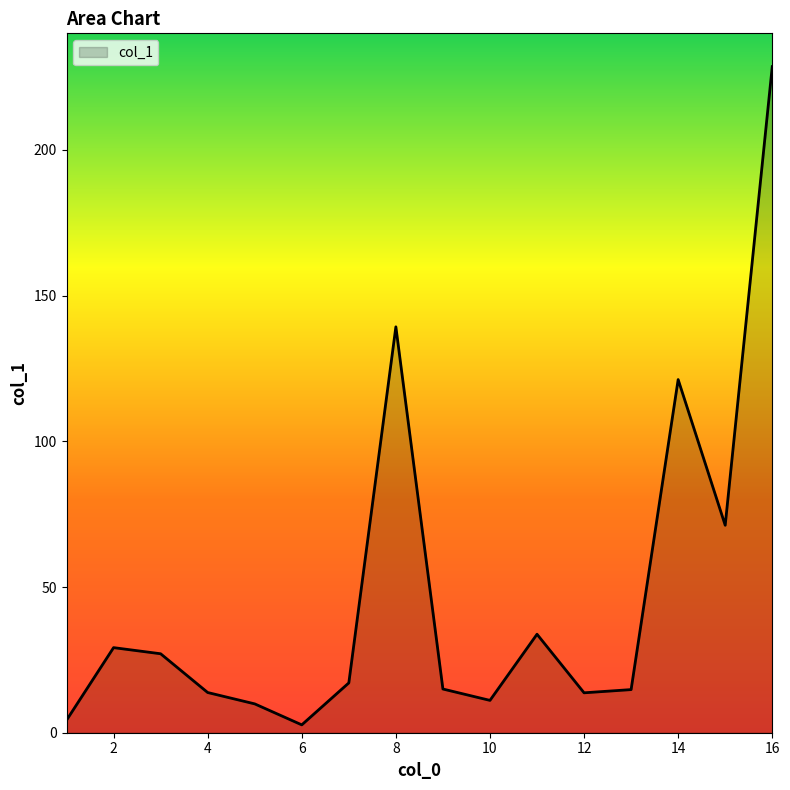

What is the difference between the maximum and minimum values?

225.9